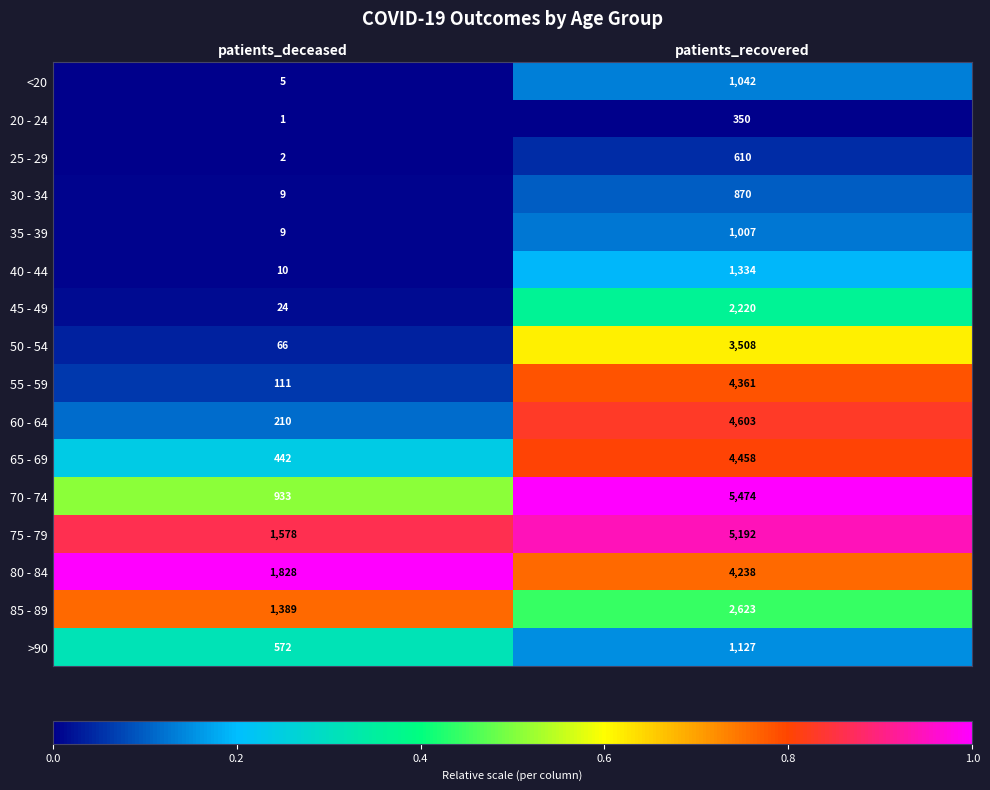

Read the 80 - 84 value at patients_recovered, to the nearest 100.

4200